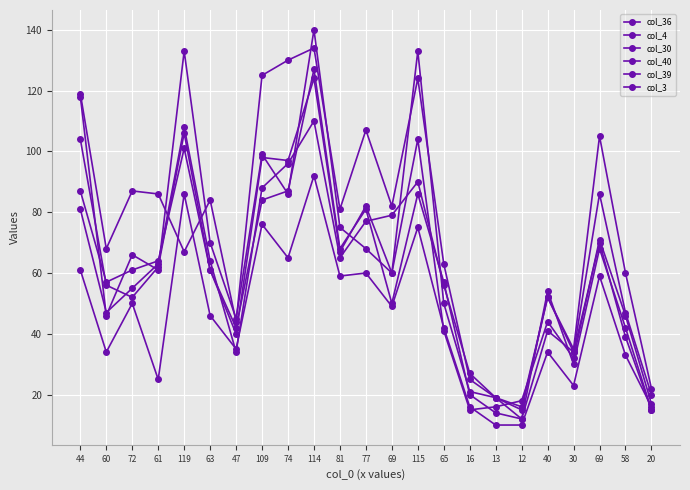

What is the total value across all series at 13?

97